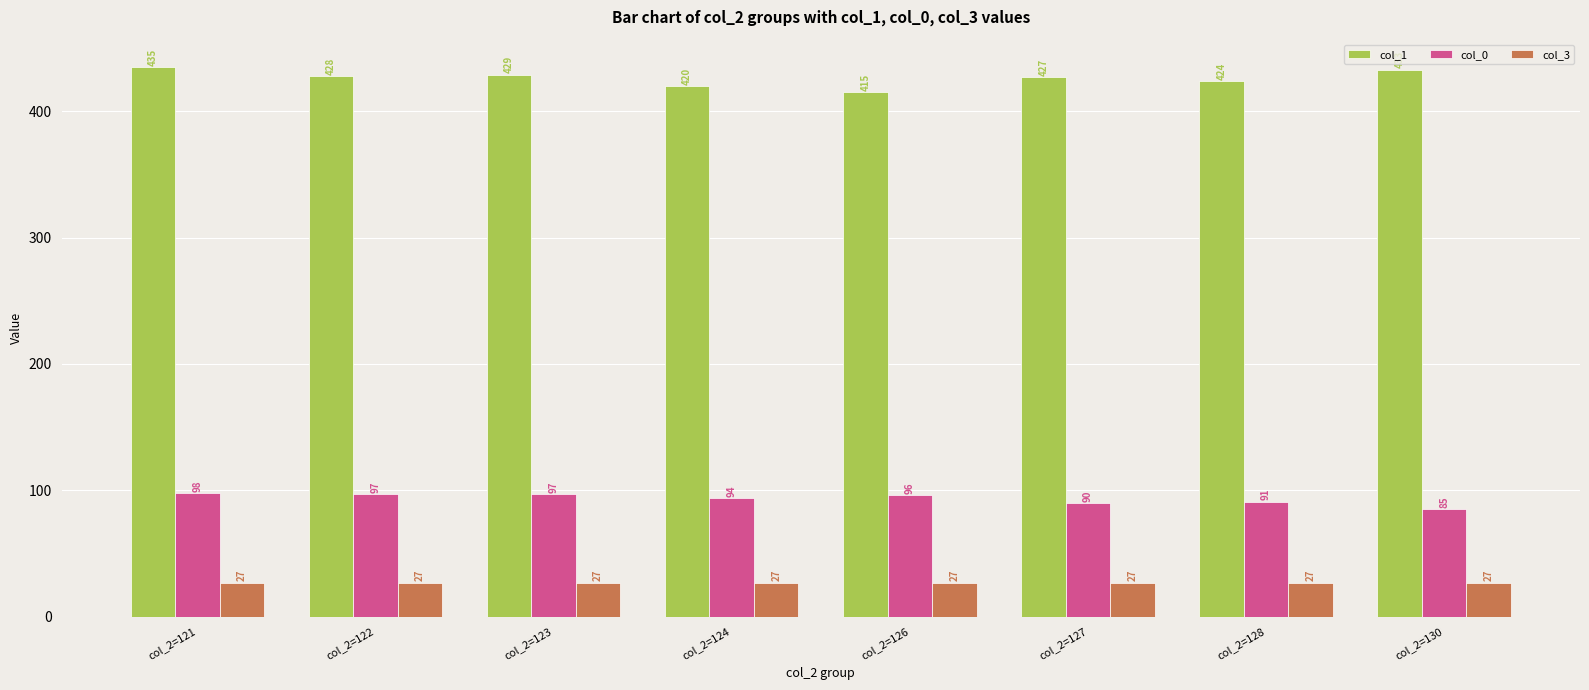

The value of col_0 at col_2=124 is 51. True or false?

False